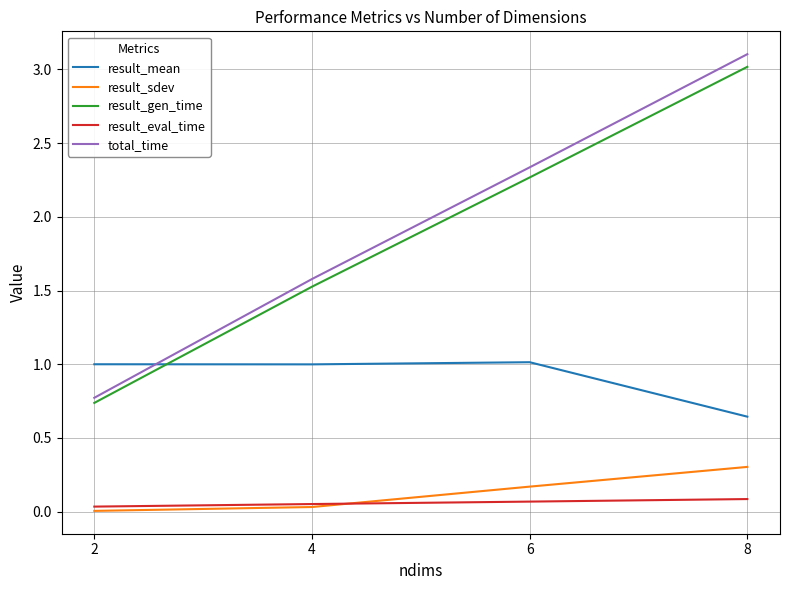

How many distinct data groups are displayed?

5